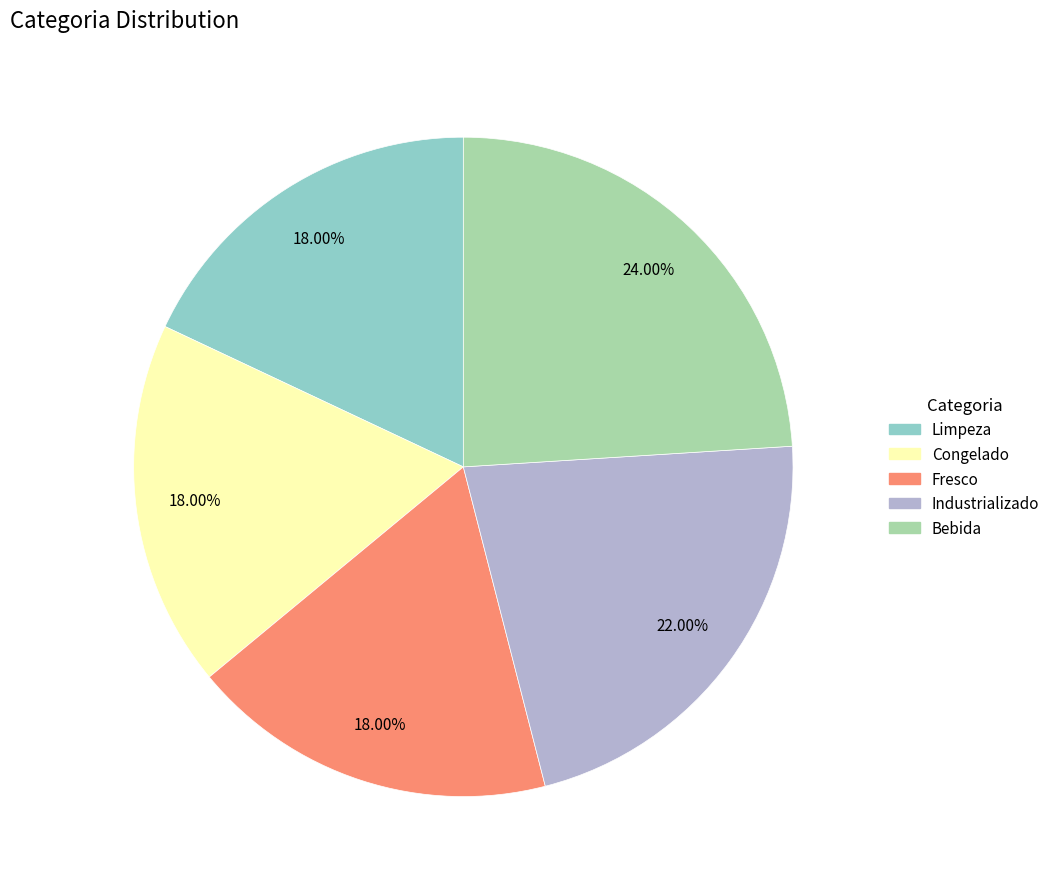

How many slices are in this pie chart?

5